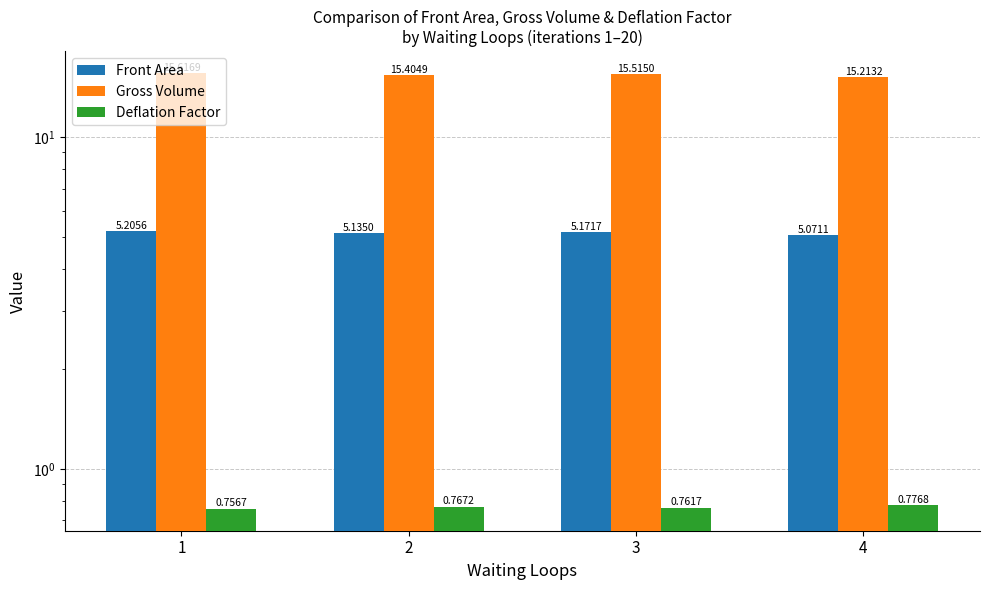

Rank the series by their average value, from lowest to highest.

Deflation Factor, Front Area, Gross Volume